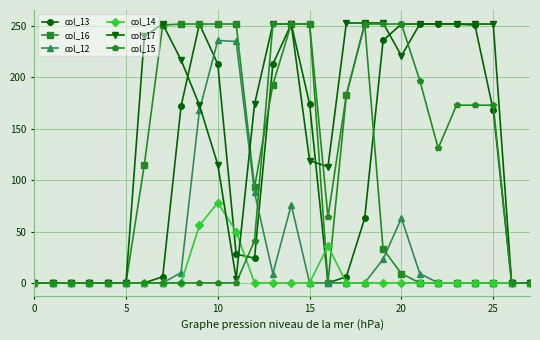

Count the number of data series in this chart.

6